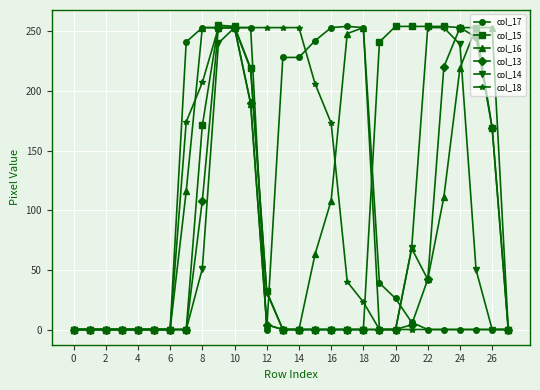

How many lines are shown in the chart?

6